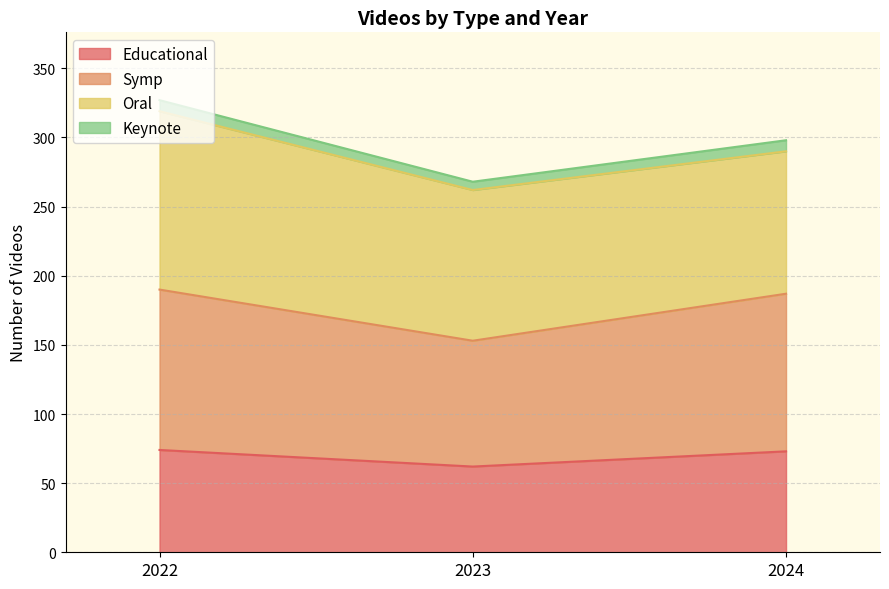

What is the difference between the maximum and second lowest values in the Symp series?

3